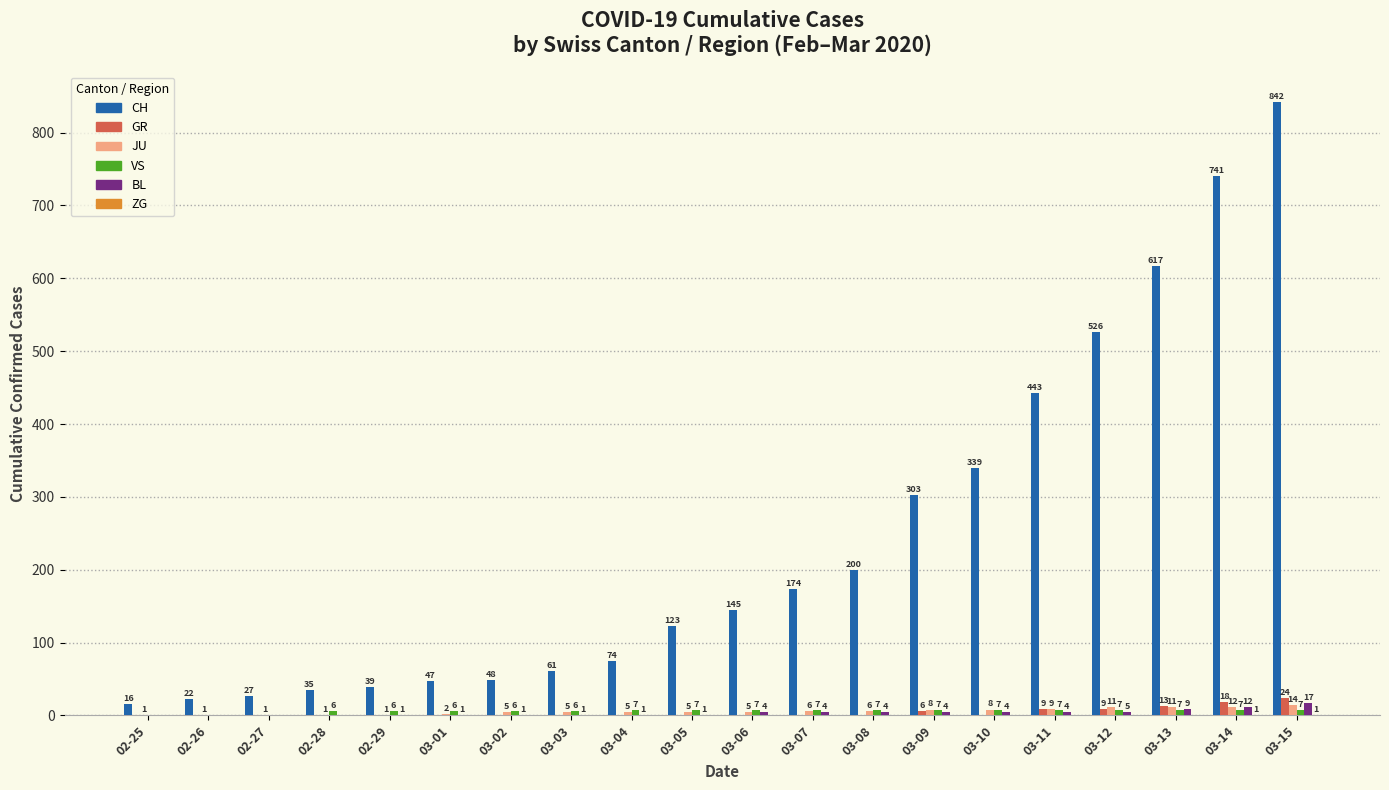

Is it true that BL equals 1 at 03-01?

True